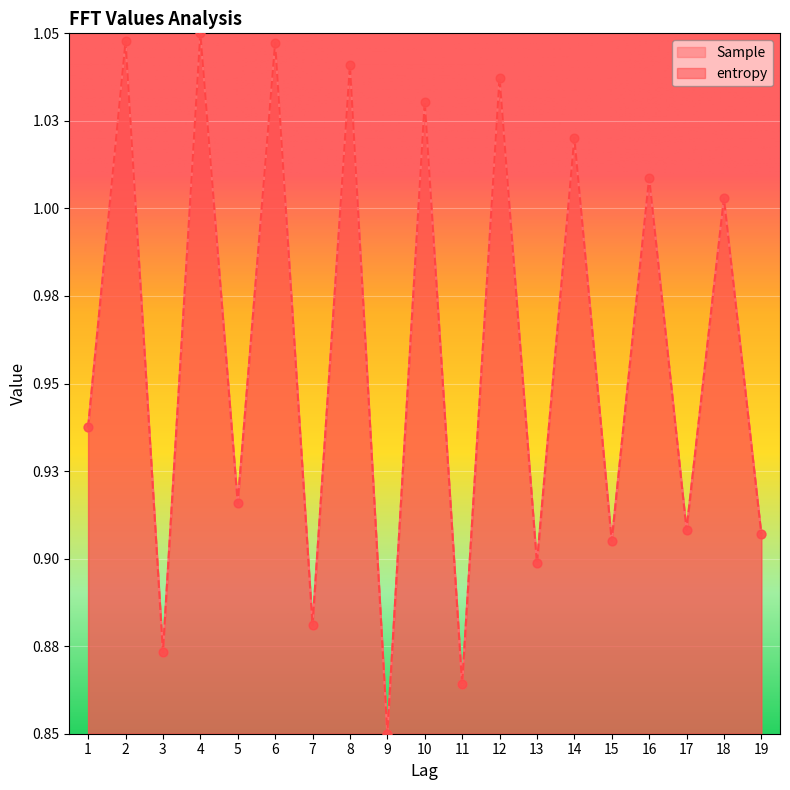

At how many categories does at least one series exceed 0?

19